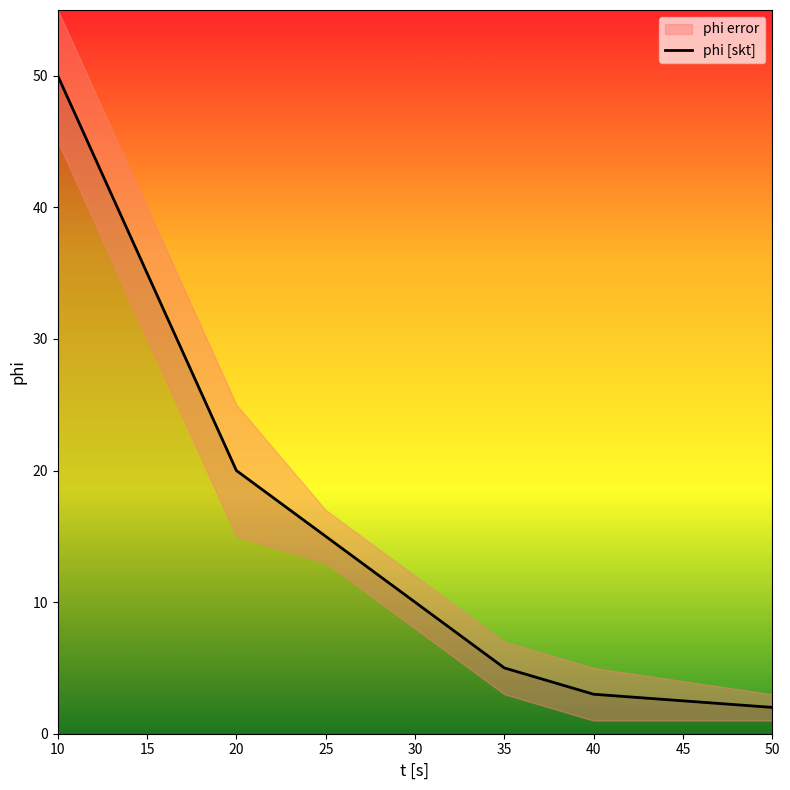

How many values are below 15?

4